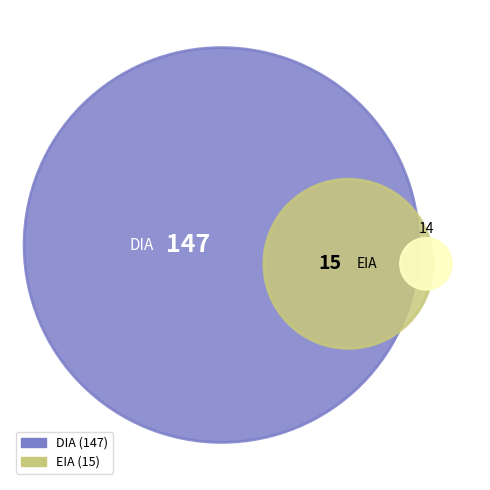

Is it true that EIA is 9% of the pie?

True